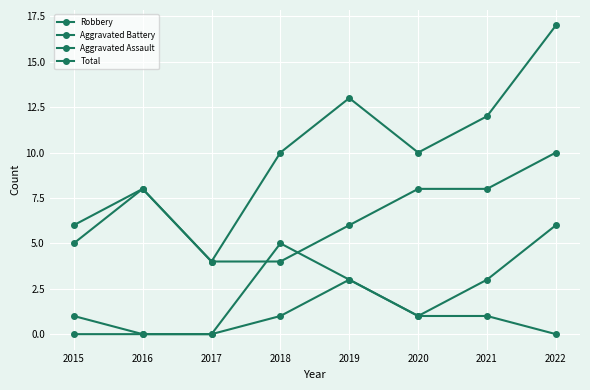

What is the value of the Total point at the 2nd from the left?

8